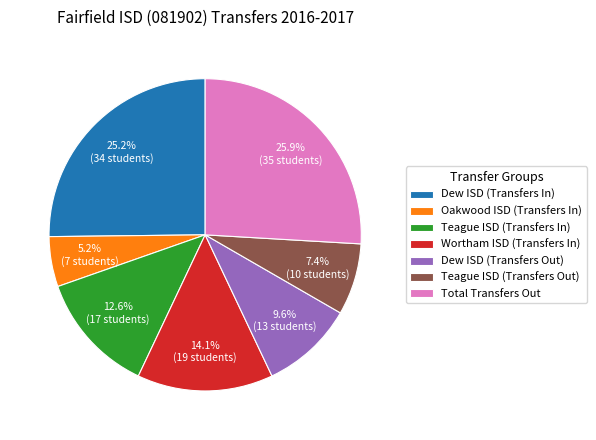

What portion of the pie excludes Teague ISD (Transfers In)?

87.4%